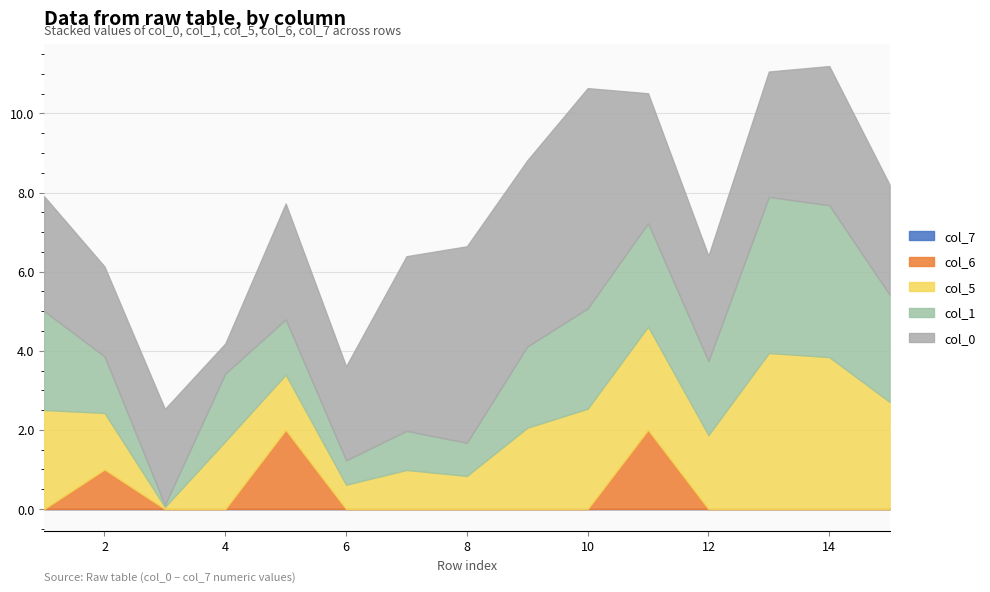

What is the value of the col_0 point at the 2nd from the left?

2.3